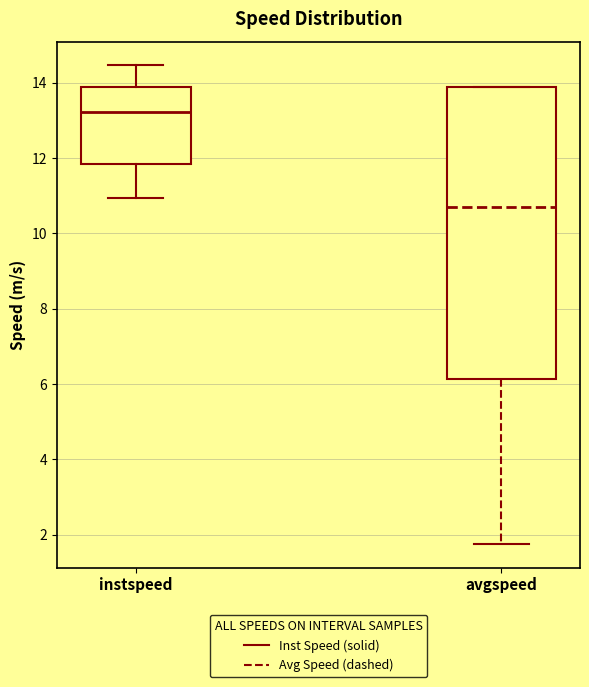

Where is the upper edge of the box for instspeed on the y-axis? The values are not printed on the chart, so give them approximately, as read against the axis.

13.8